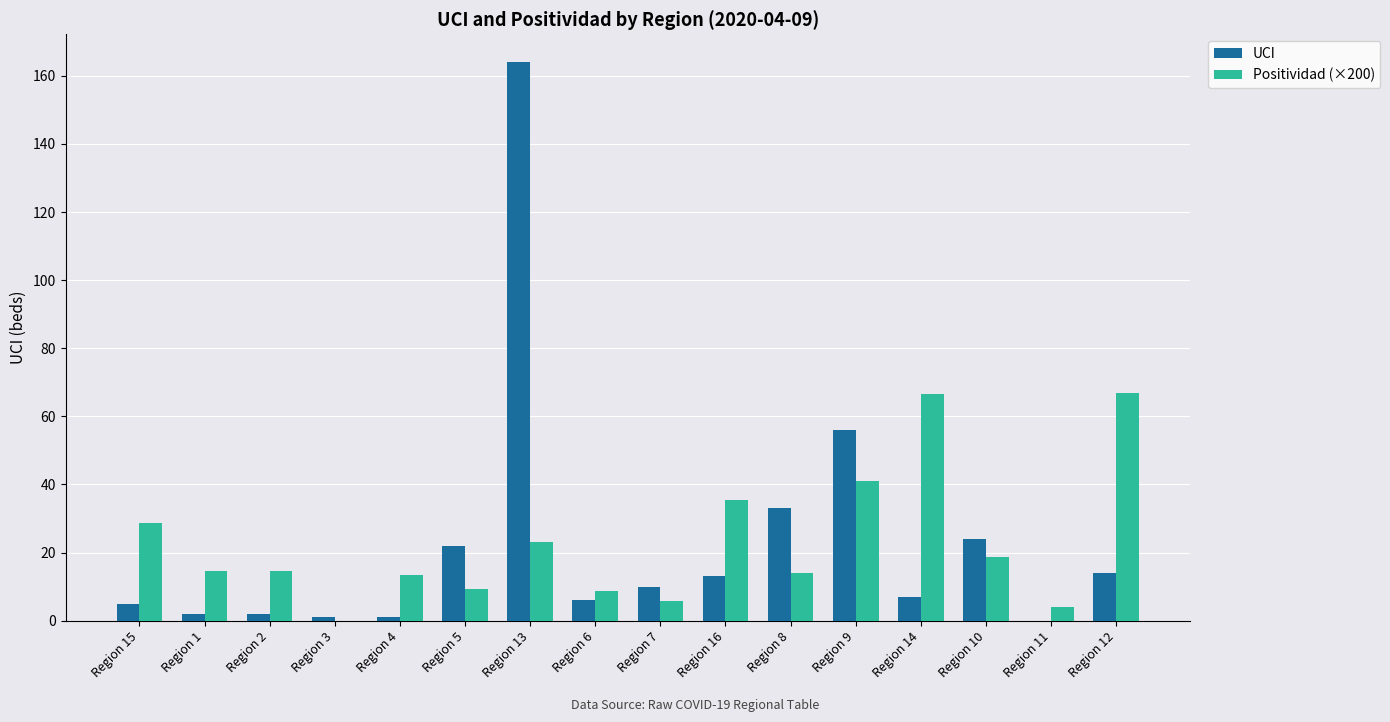

At which label is UCI closest to 82?

Region 9